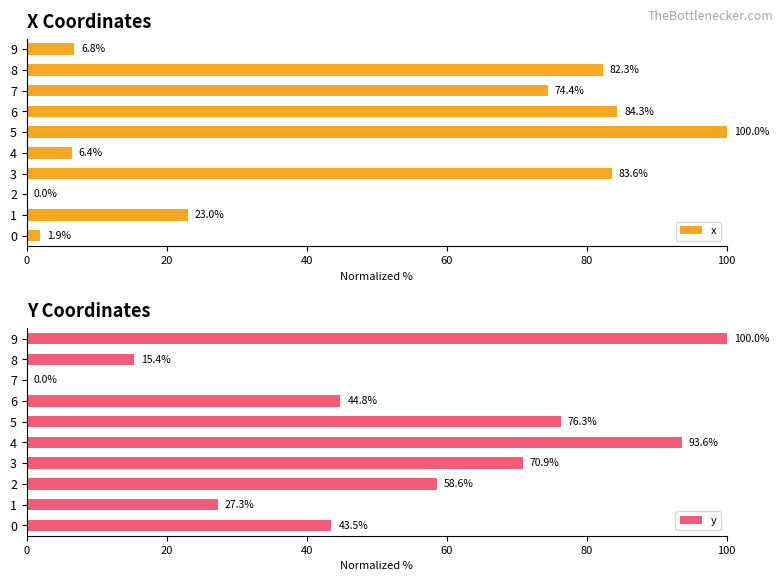

Is the value of y at 8 greater than the value of x at 9?

Yes